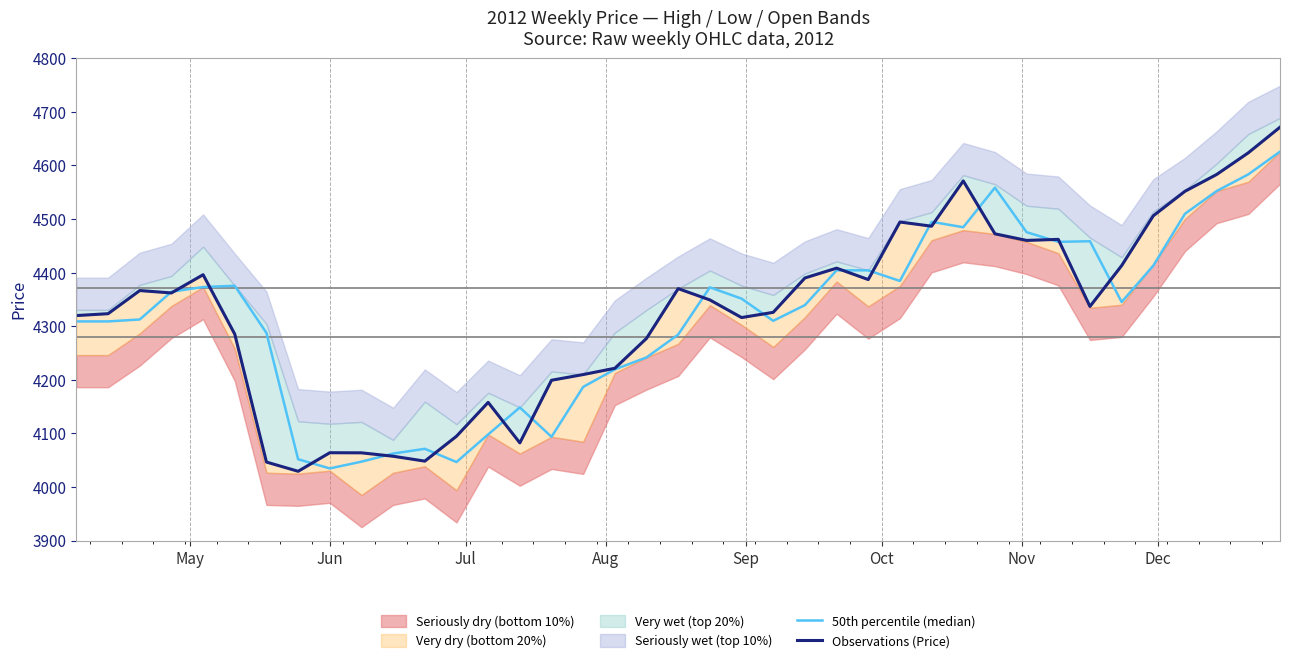

Does the chart display data point markers on the line(s)?

No